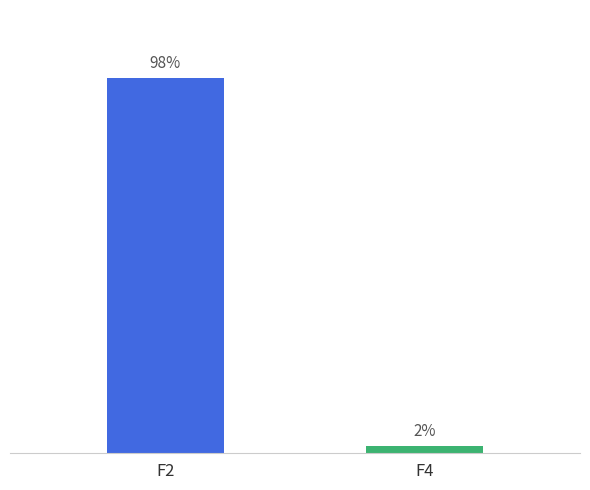

Rank the categories by value from highest to lowest.

F2, F4